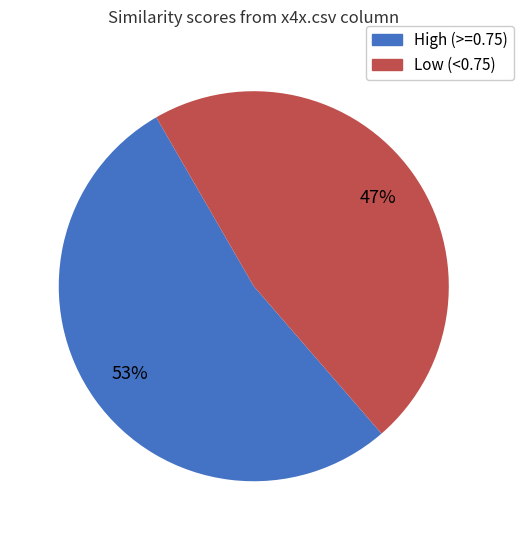

Is there a majority slice in this chart?

Yes